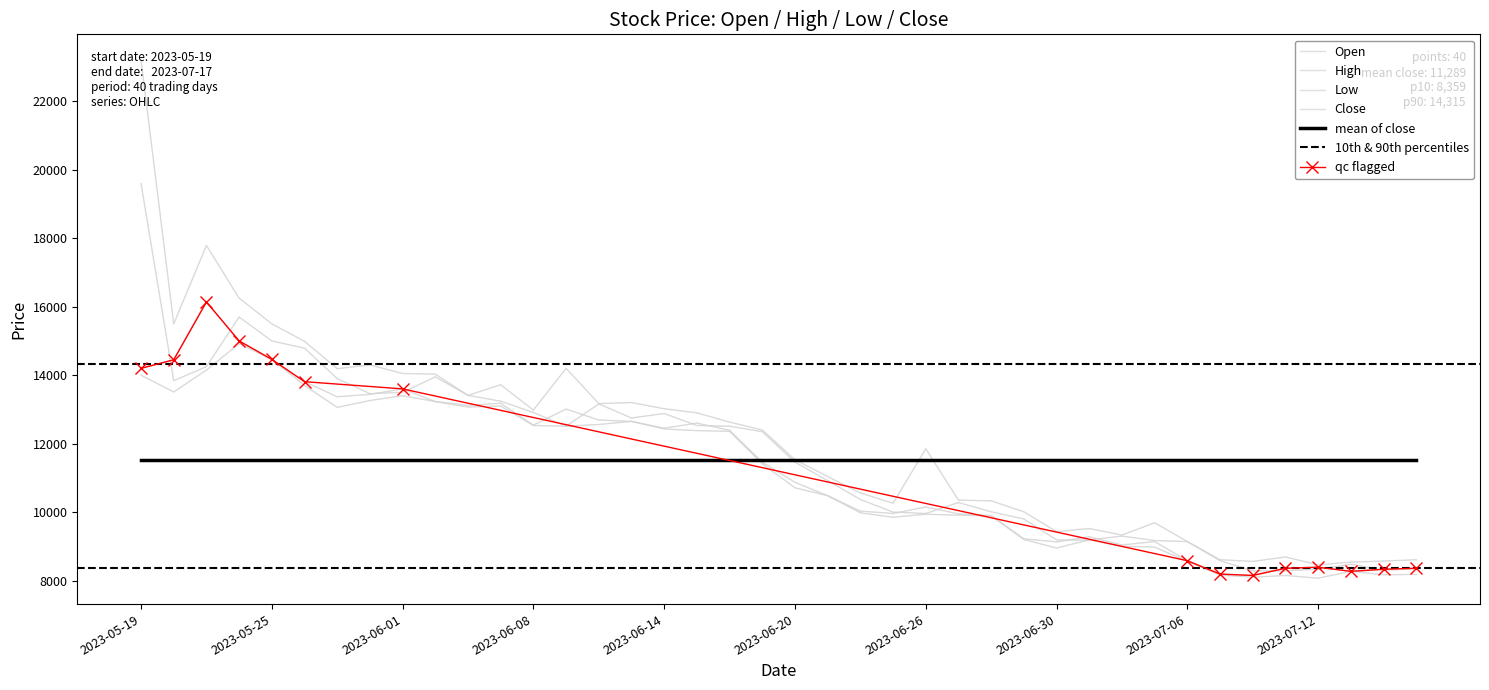

What are all the series names shown in the legend?

Open, High, Low, Close